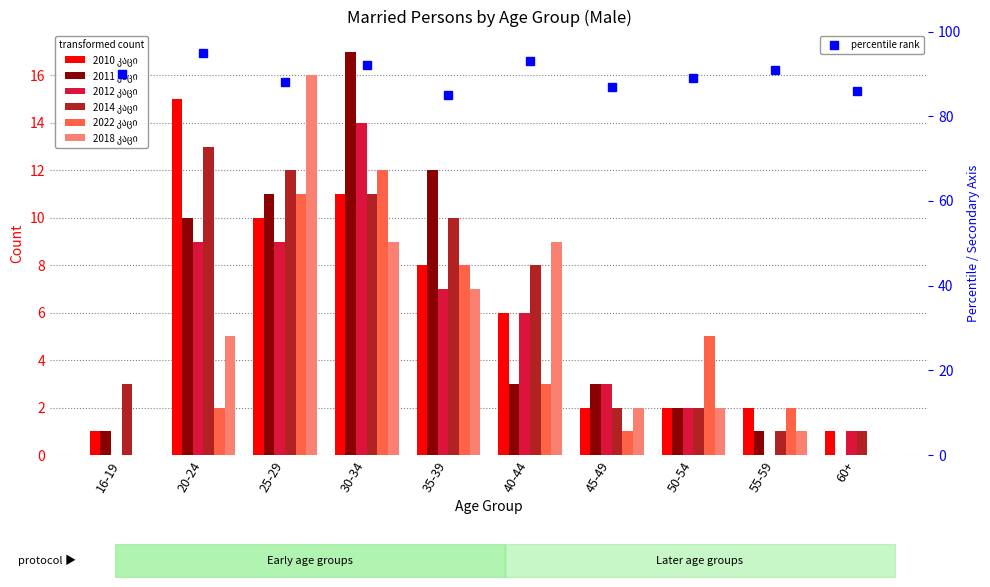

What is the average value of the 2011 კაცი series?

6